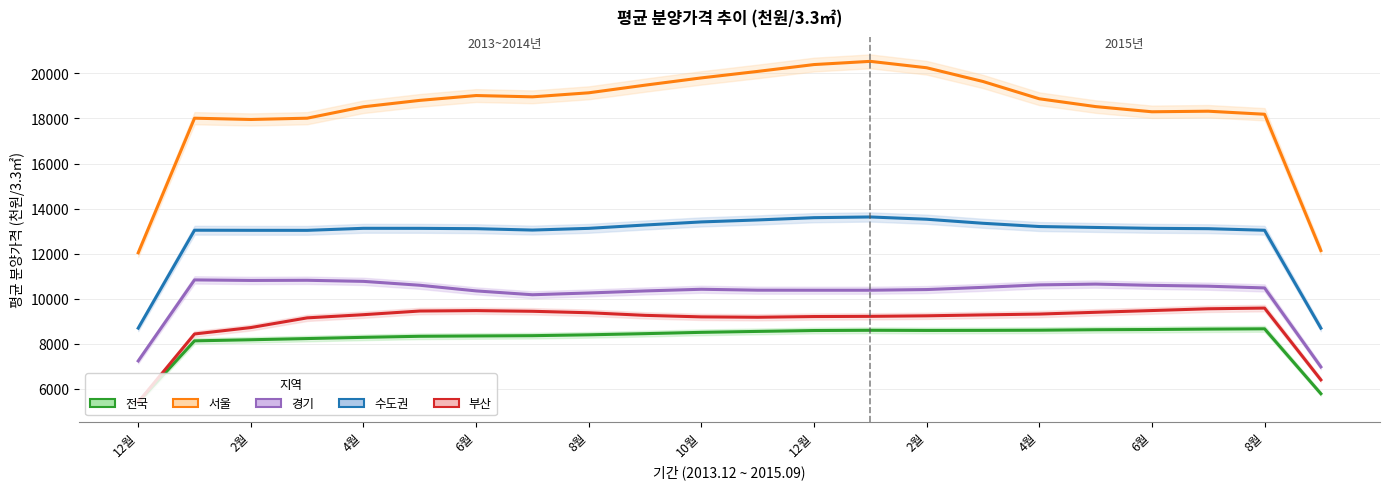

Reading left to right, transcribe all the data shown in this chart.

전국: 5396.3	8128.0	8176.3	8229.3	8283.7	8330.3	8345.0	8357.3	8395.7	8447.3	8505.3	8547.0	8586.0	8597.0	8590.0	8592.7	8600.0	8621.3	8631.3	8649.3	8662.0	5781.0
서울: 12038.0	18013.0	17955.3	18013.0	18520.0	18803.7	19018.3	18961.0	19140.0	19479.0	19801.7	20090.0	20393.7	20536.3	20251.7	19642.3	18874.7	18527.7	18297.7	18323.0	18188.0	12137.3
경기: 7236.7	10833.7	10810.0	10817.0	10768.7	10596.0	10345.3	10174.7	10253.0	10344.0	10418.0	10377.3	10375.3	10375.0	10405.0	10502.7	10612.7	10647.3	10592.0	10554.7	10477.3	6971.3
수도권: 8692.7	13039.7	13035.0	13033.7	13124.0	13122.3	13107.7	13046.0	13122.3	13270.3	13407.7	13495.3	13596.0	13627.7	13526.7	13347.3	13203.0	13162.0	13123.0	13107.7	13037.7	8691.7
부산: 5407.3	8433.3	8718.0	9148.3	9289.3	9452.0	9470.3	9440.3	9375.3	9259.7	9192.0	9175.3	9206.7	9215.7	9239.3	9280.3	9317.0	9395.7	9473.0	9551.7	9582.7	6396.3